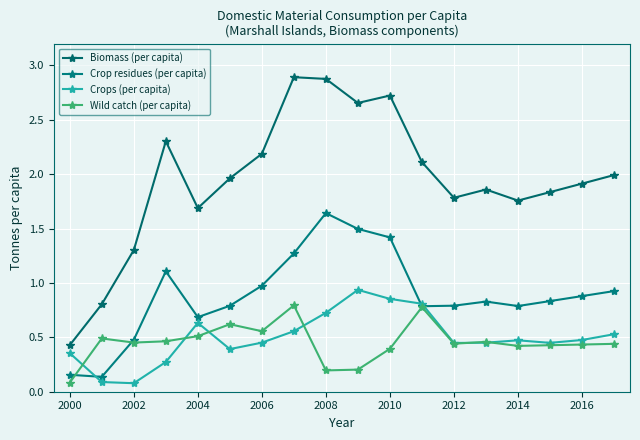

True or false: Biomass (per capita) and Crops (per capita) intersect in this chart.

False